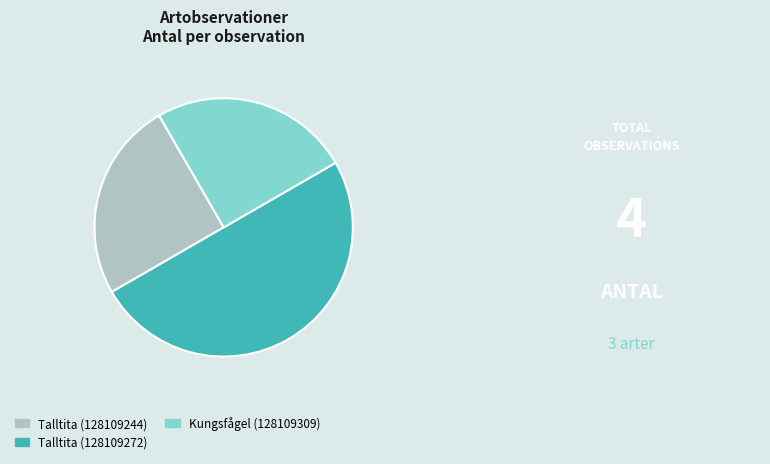

Which has a higher value, Talltita (128109244) or Talltita (128109272)?

Talltita (128109272)